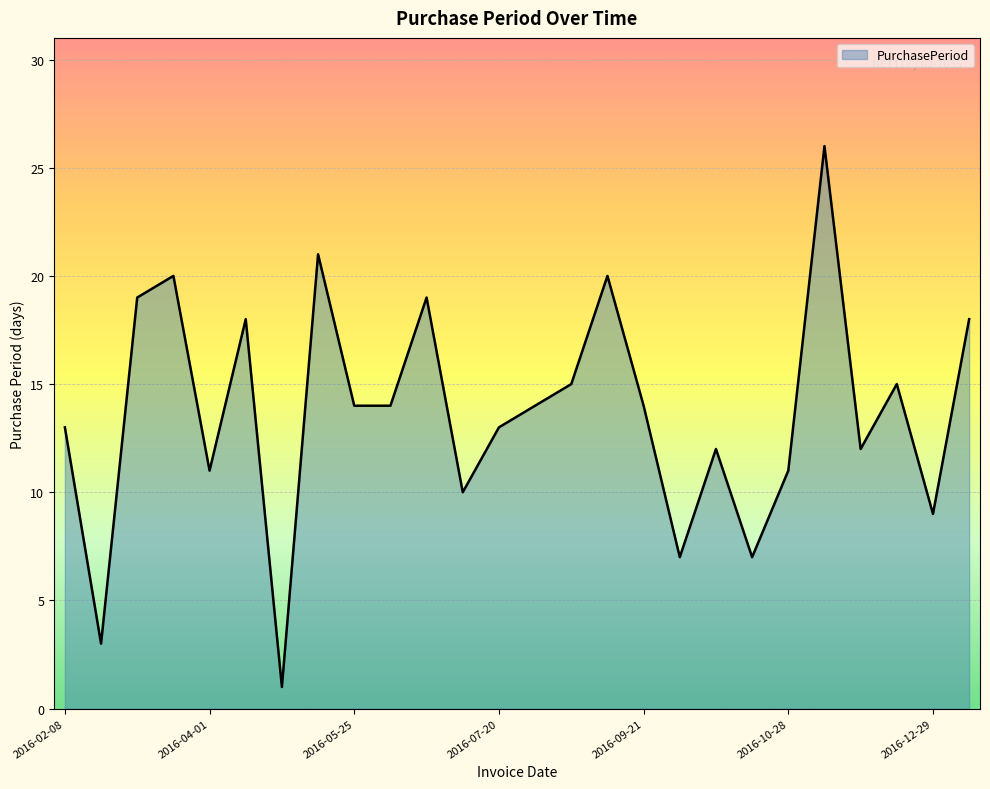

What is the minimum value shown in the chart?

1